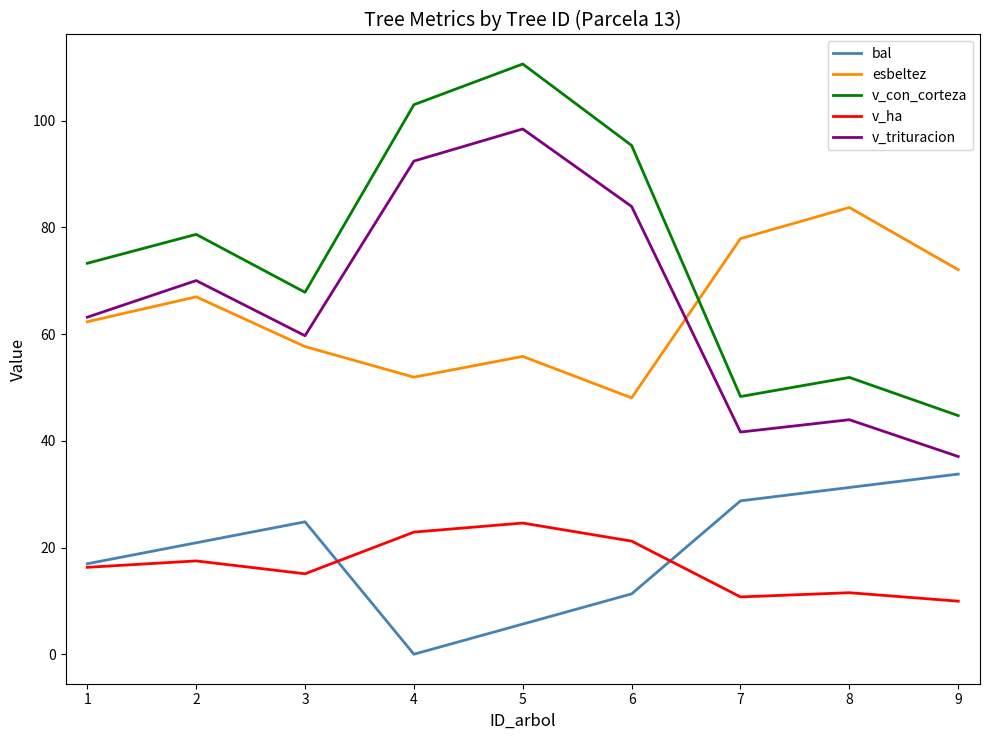

The esbeltez series shows 72.1 at 9. True or false?

True